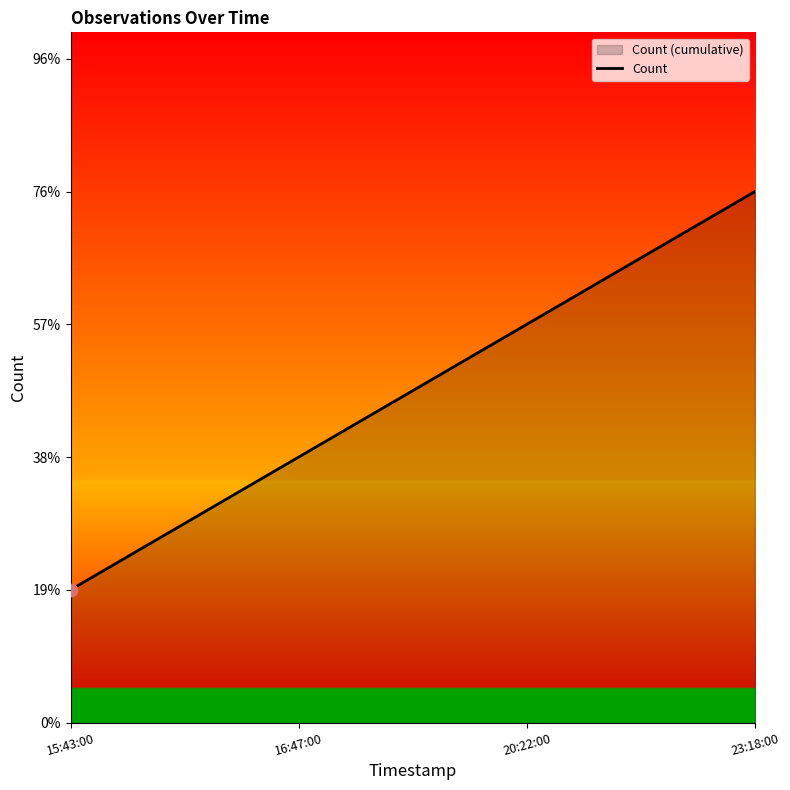

Approximately how many times larger is the value at 20:22:00 compared to 23:18:00?

0.8